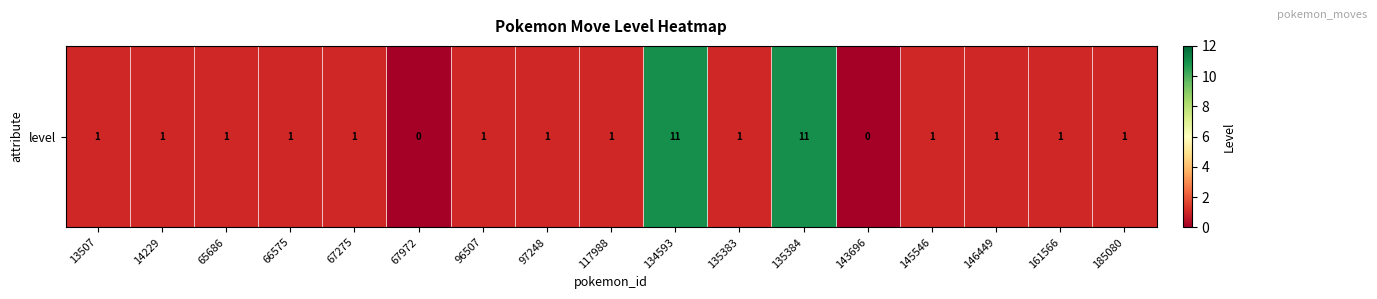

What is the ratio of the value at 67275 to the value at 117988?

1.0